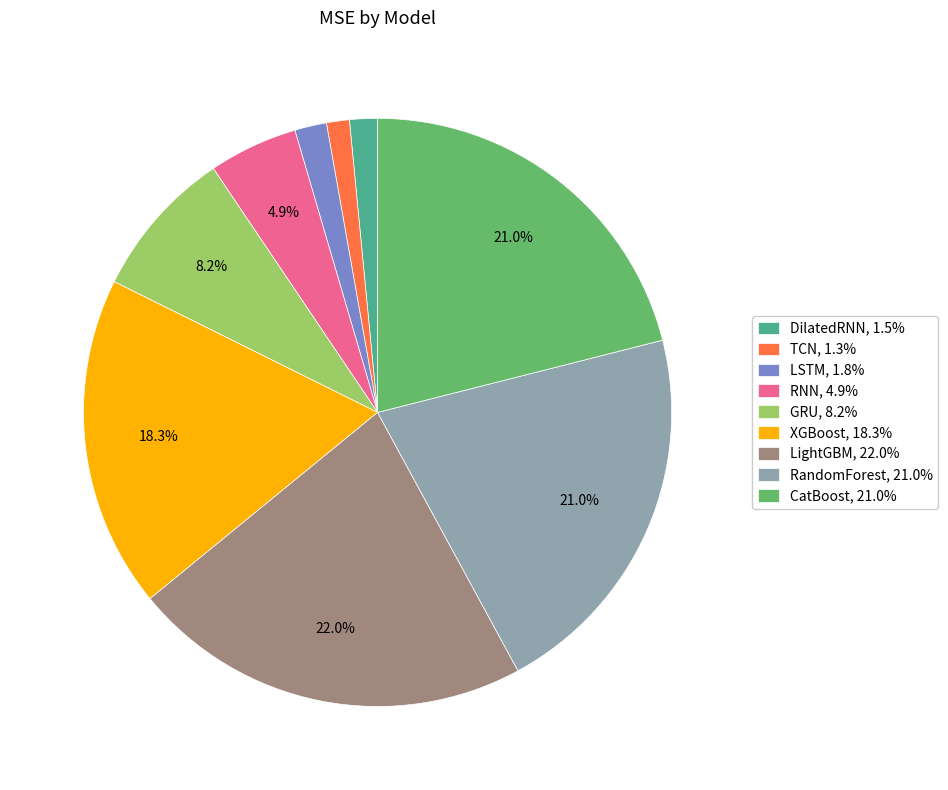

To the nearest percent, what is the combined percentage of TCN and RandomForest?

22%